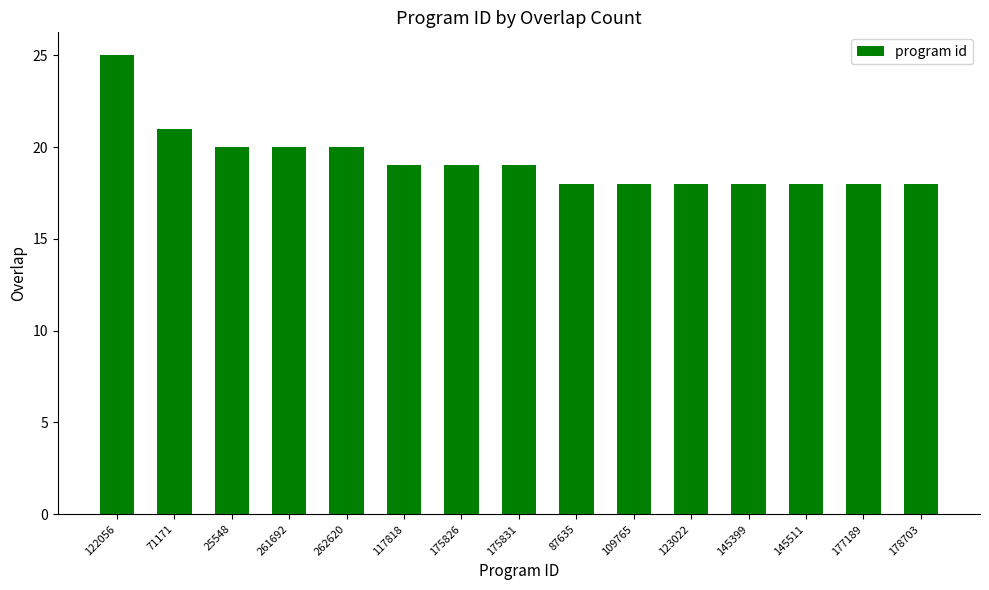

What is the label of the 5th bar from the right?

123022